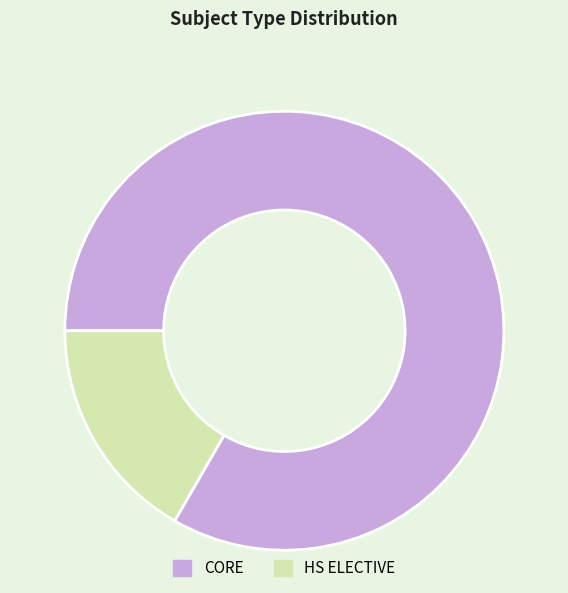

Which category accounts for the majority?

CORE